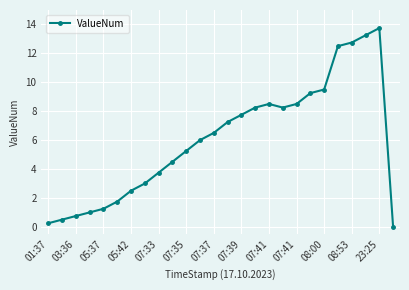

Does the chart have visible grid lines?

Yes